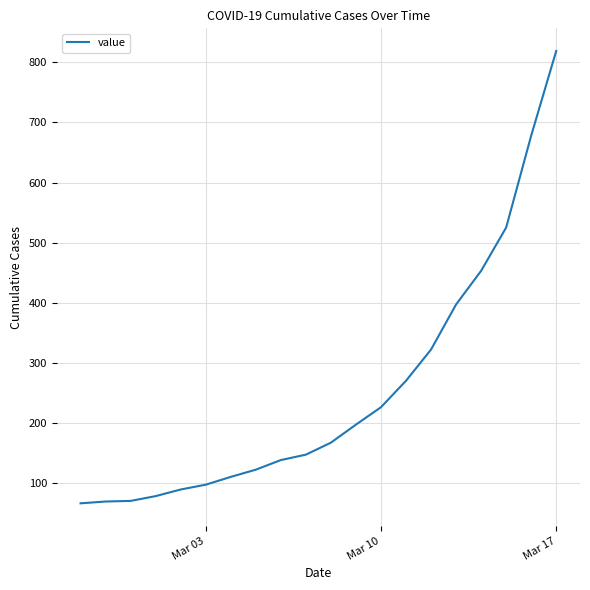

What is the difference between the maximum and minimum values?

753